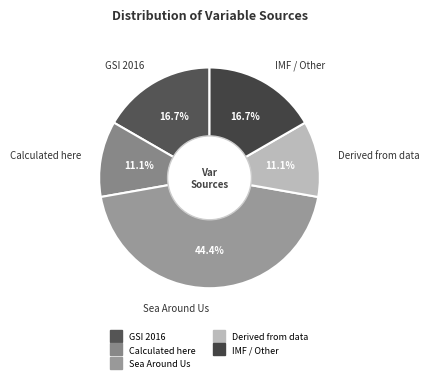

Is there a majority slice in this chart?

No